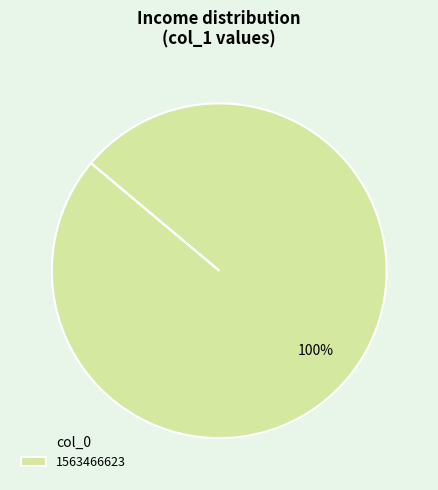

Which slice represents more than half of the pie?

1563466623